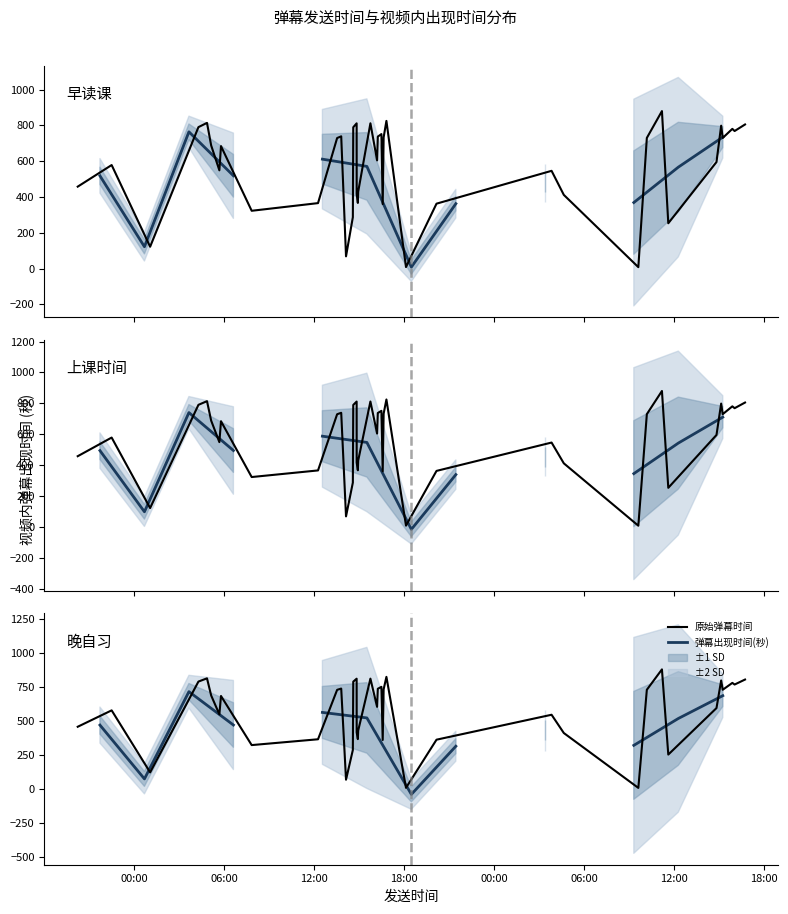

What is the ratio of the value at 26 to the value at 38?

0.5